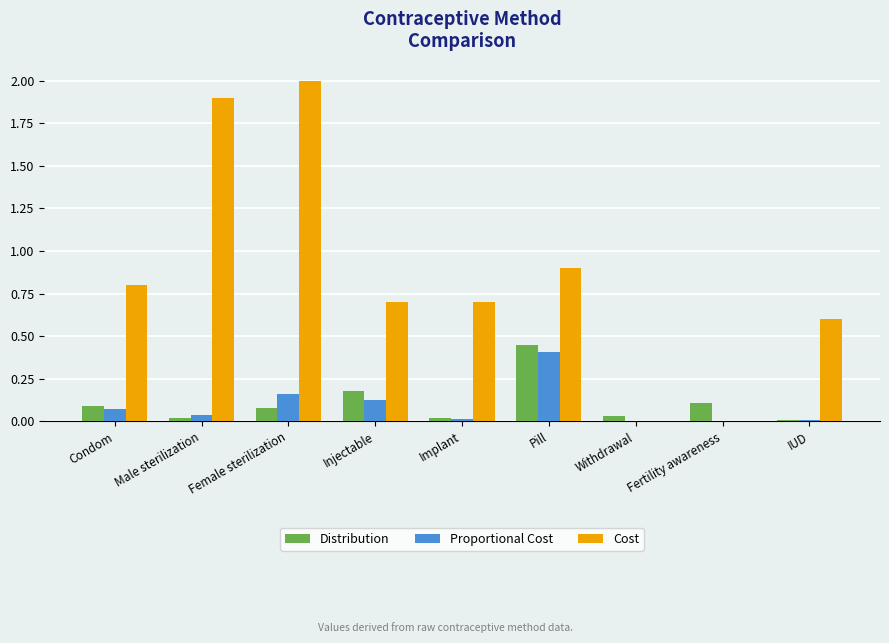

Which series has the widest spread of values?

Cost